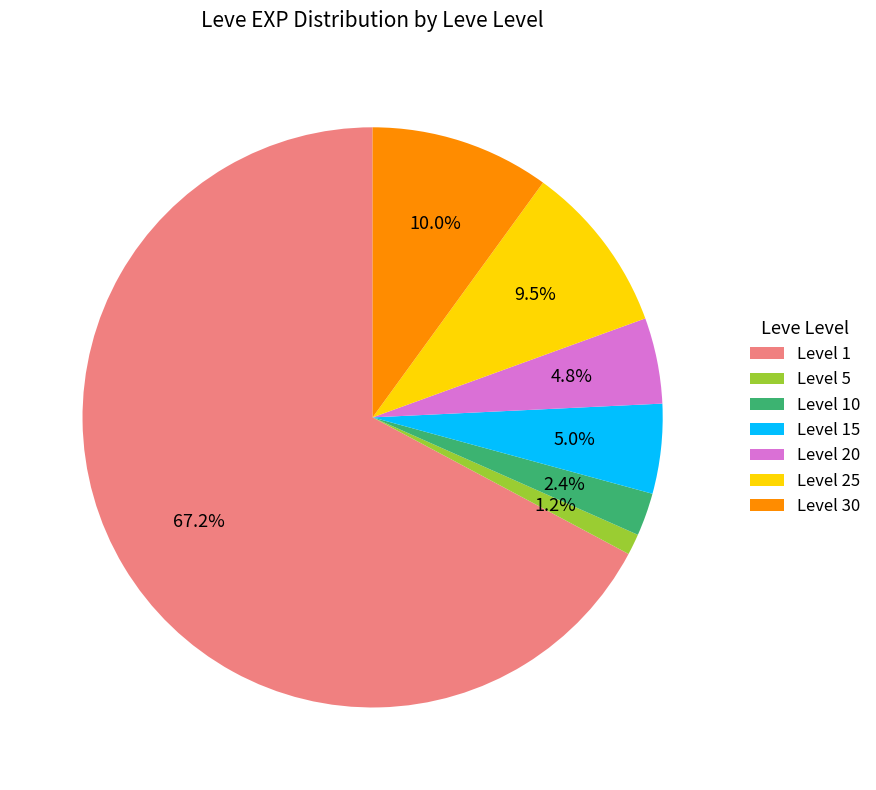

Do Level 5 and Level 10 together represent more than half of the pie?

No